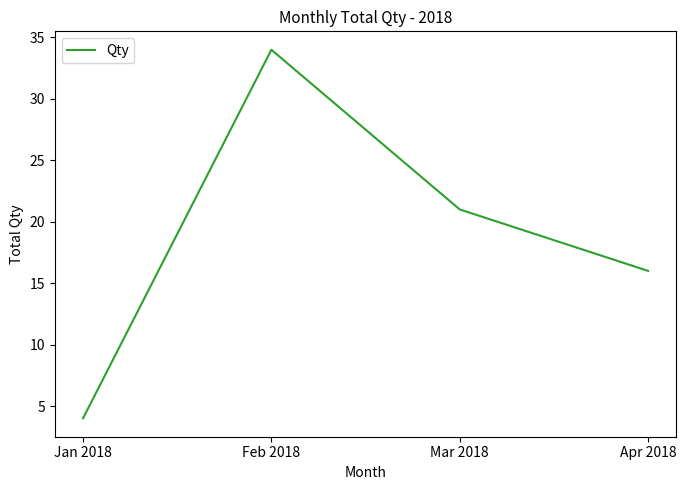

The chart shows a value of 16 at Apr 2018. True or false?

True